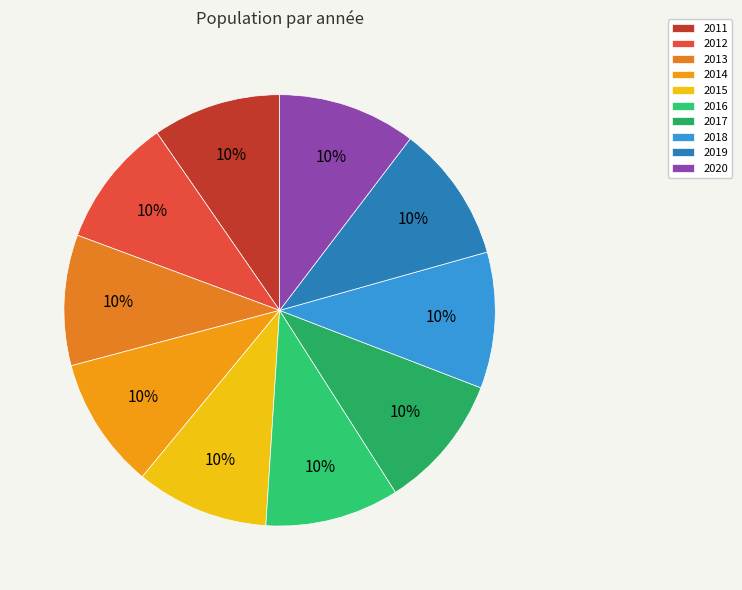

How many slices are in this pie chart?

10